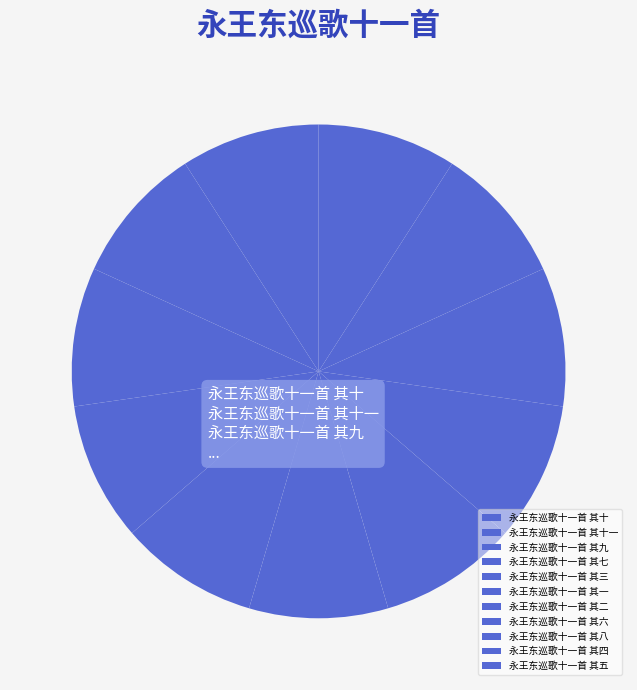

Count the number of slices in the pie.

11